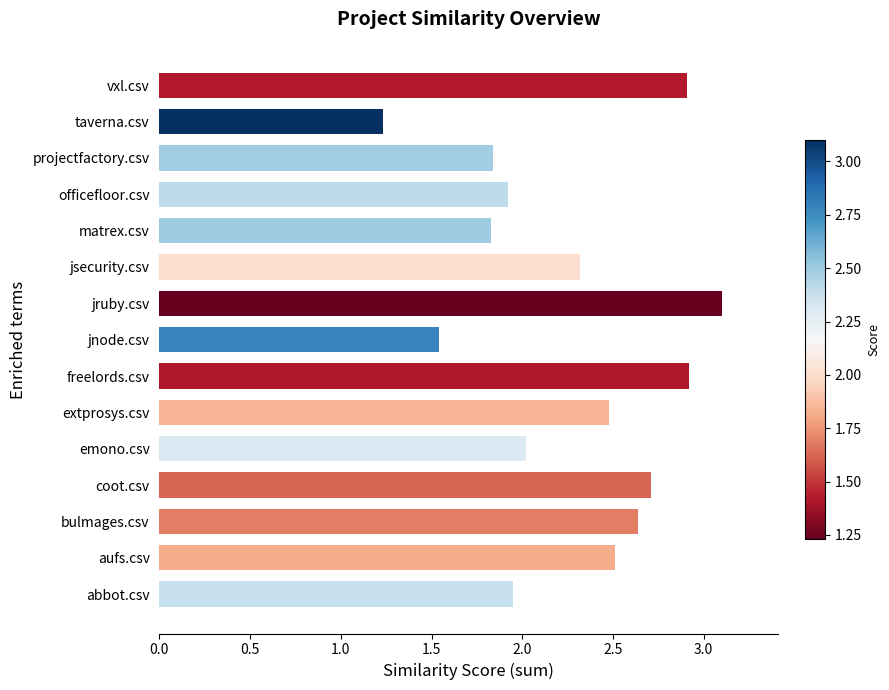

What is the ratio of the value at extprosys.csv to the value at abbot.csv?

1.3